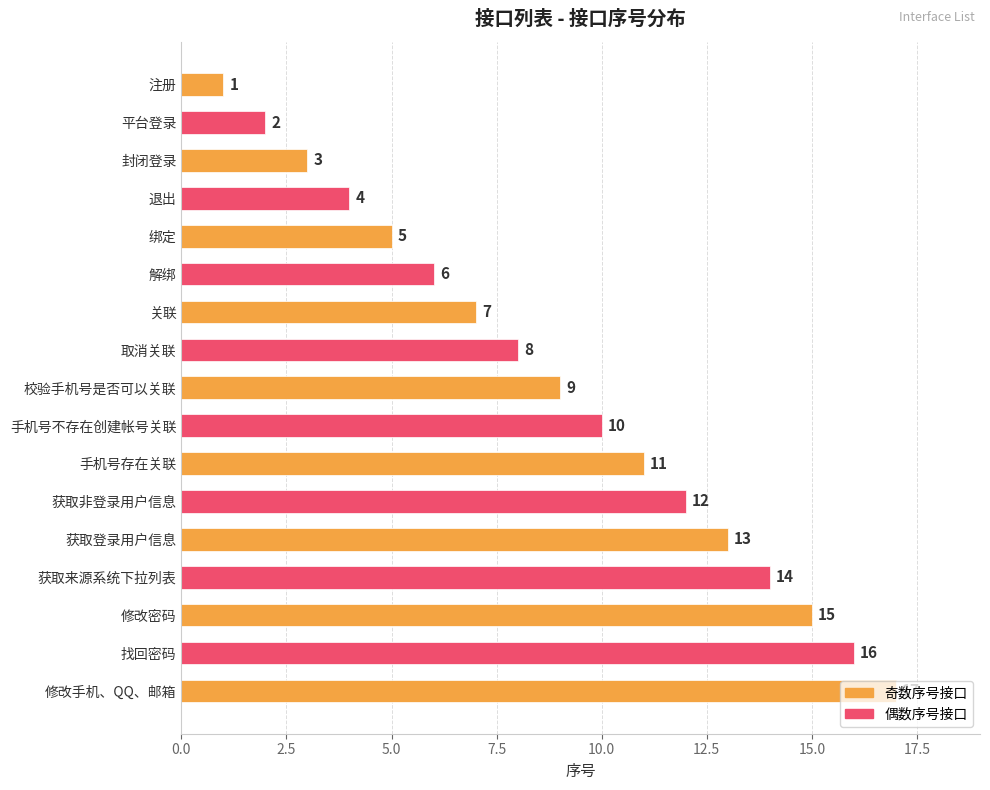

What is the ratio of the value at 获取来源系统下拉列表 to the value at 封闭登录?

4.7